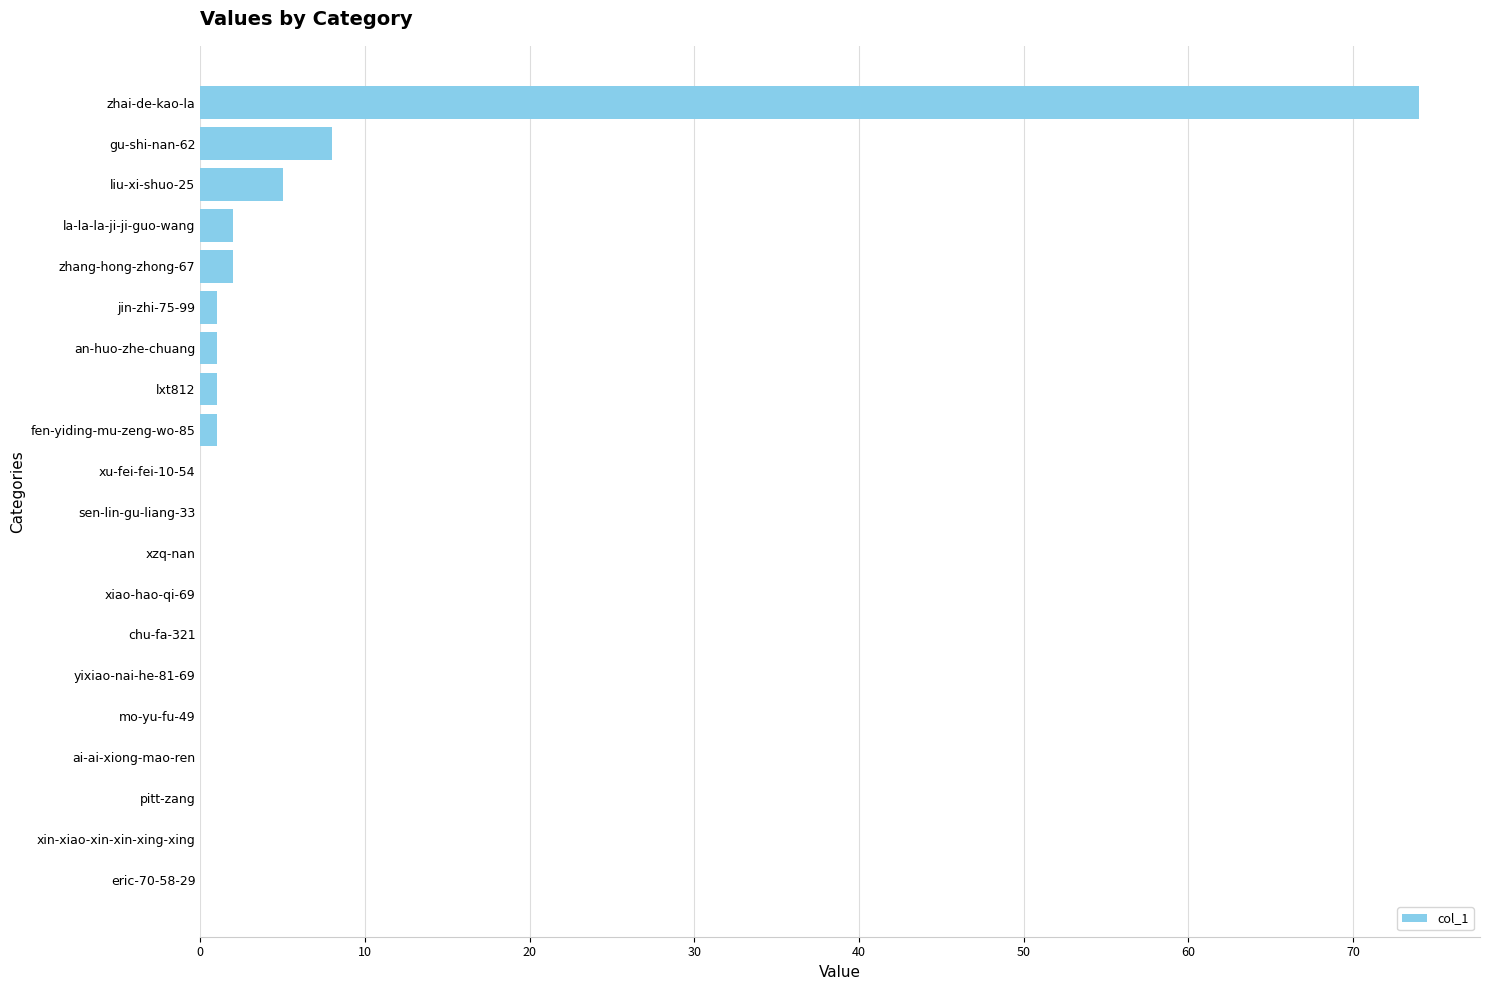

Is it true that the value at xzq-nan is 34?

False